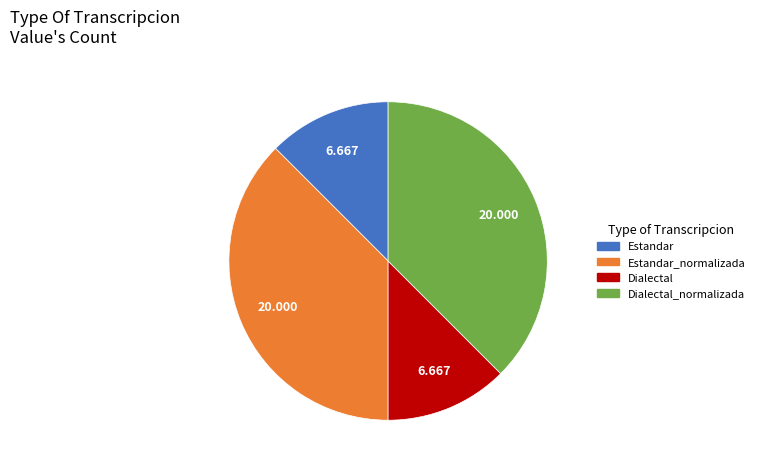

Is there any slice that represents more than half of the pie?

No